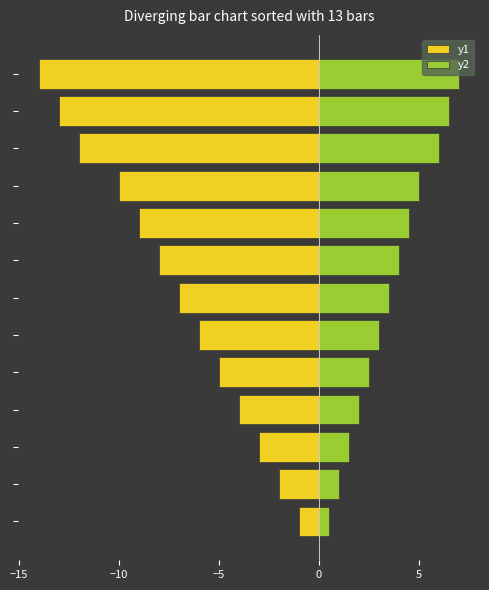

How many categories are shown in the chart?

13